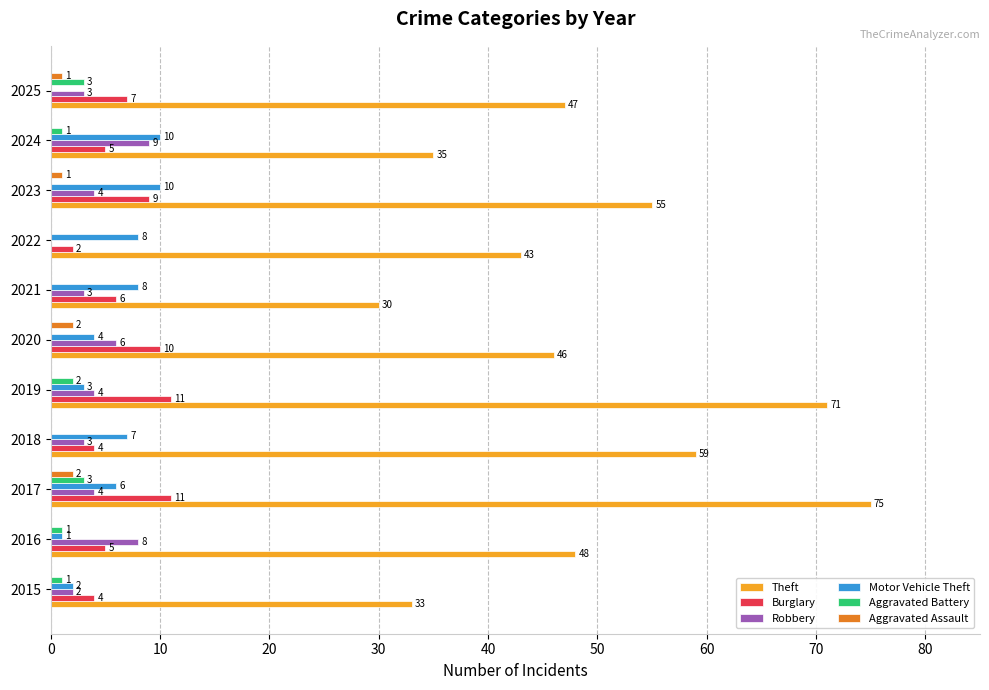

What is the greatest value displayed?

75